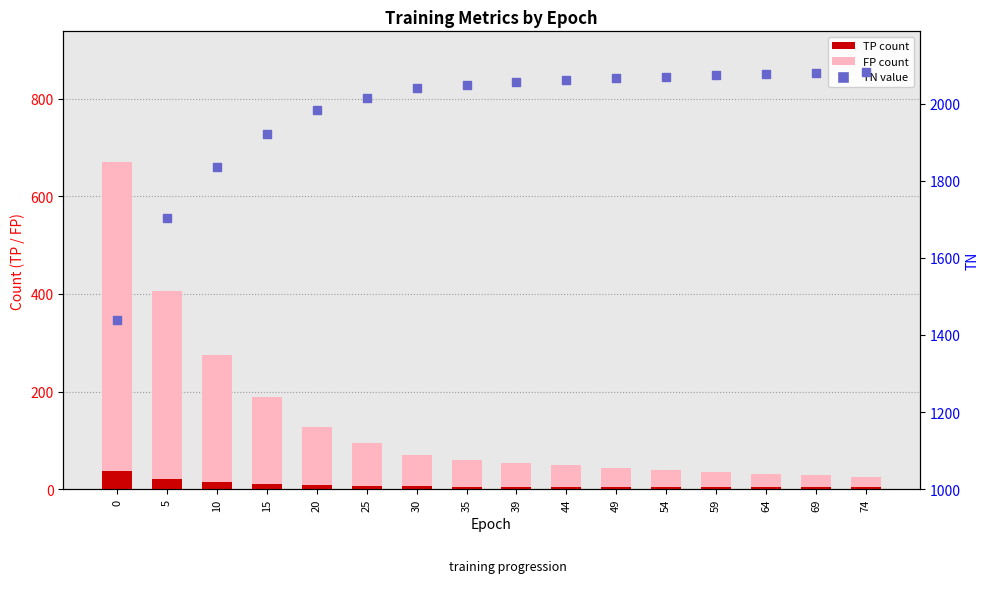

Which series has the largest Y range (max minus min)?

FP